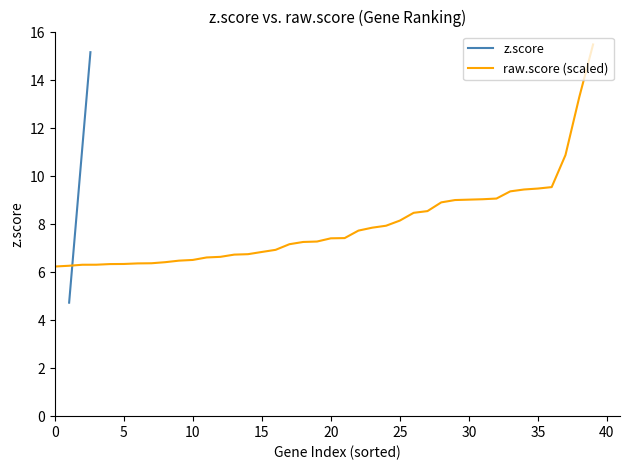

How many data points in raw.score (scaled) are less than 7?

17